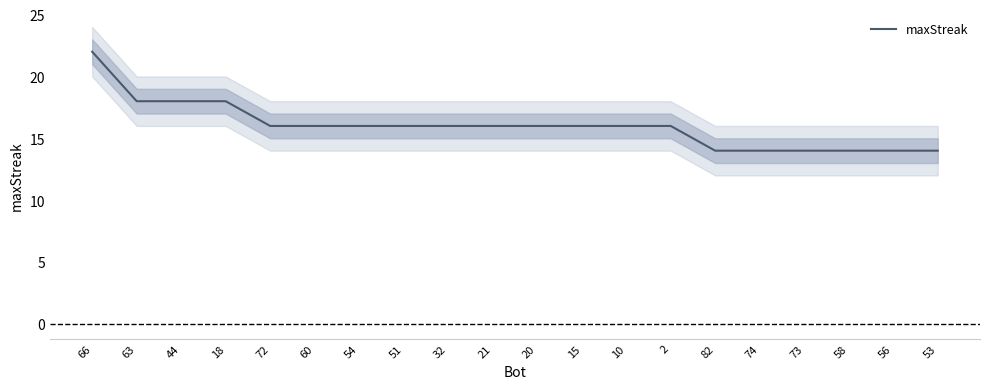

What is the ratio of the value at 44 to the value at 60?

1.1